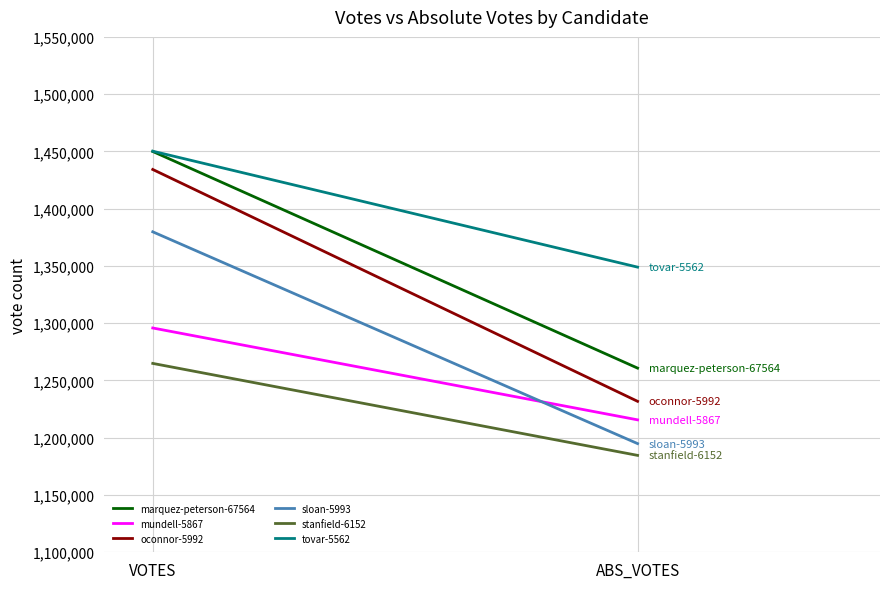

What is the sum of all marquez-peterson-67564 values?

2710762